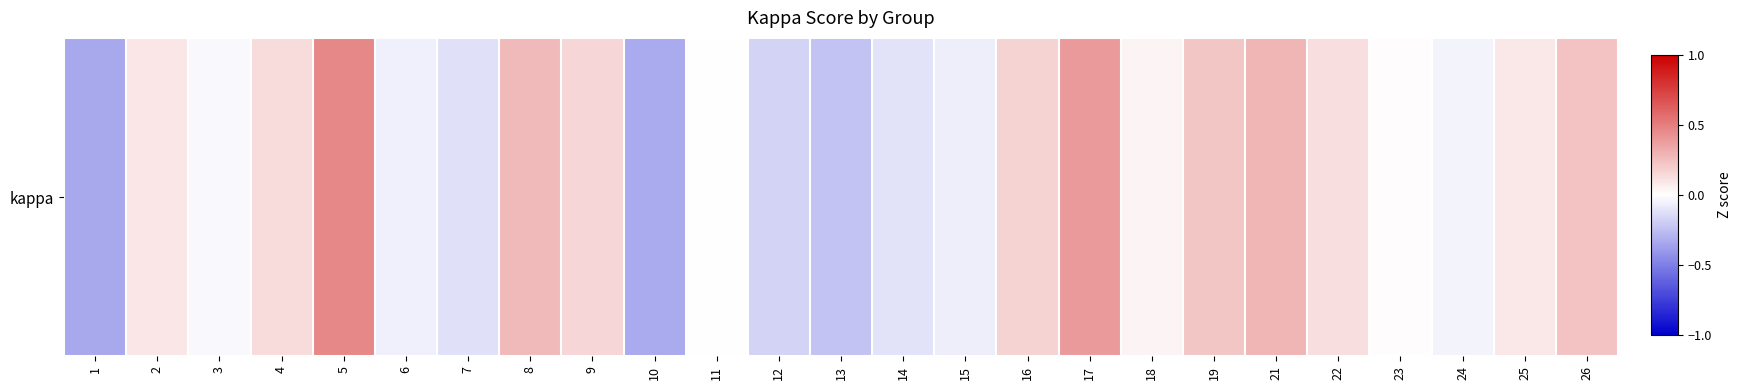

Reading right to left, extract all data points from this chart.

0.2	0.1	-0.0	0.0	0.1	0.3	0.2	0.0	0.4	0.2	-0.1	-0.1	-0.2	-0.2	0.0	-0.3	0.2	0.3	-0.1	-0.1	0.5	0.1	-0.0	0.1	-0.3